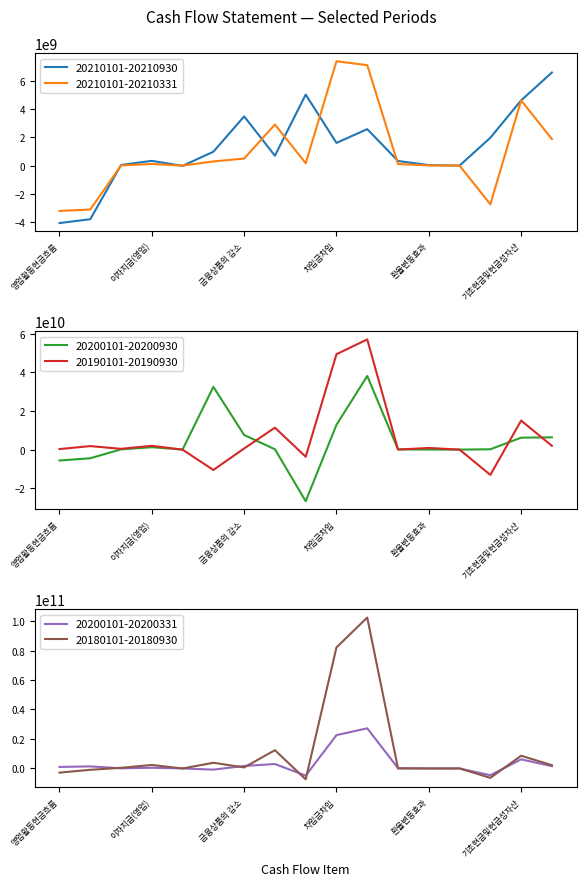

What is the difference between the second highest and minimum values in the 20200101-20200930 series?

59100979007